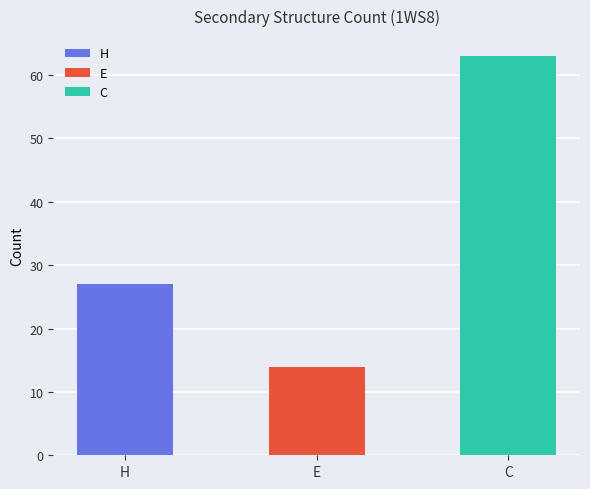

What is the average value?

35